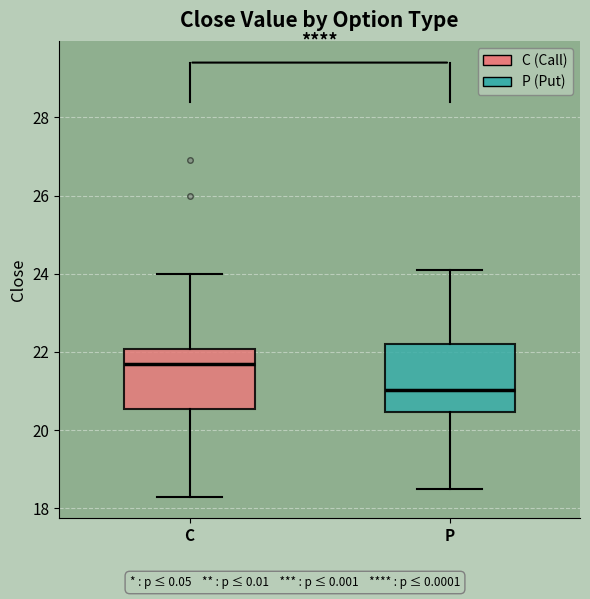

Where is the lower edge of the box for C on the y-axis? The values are not printed on the chart, so give them approximately, as read against the axis.

20.6